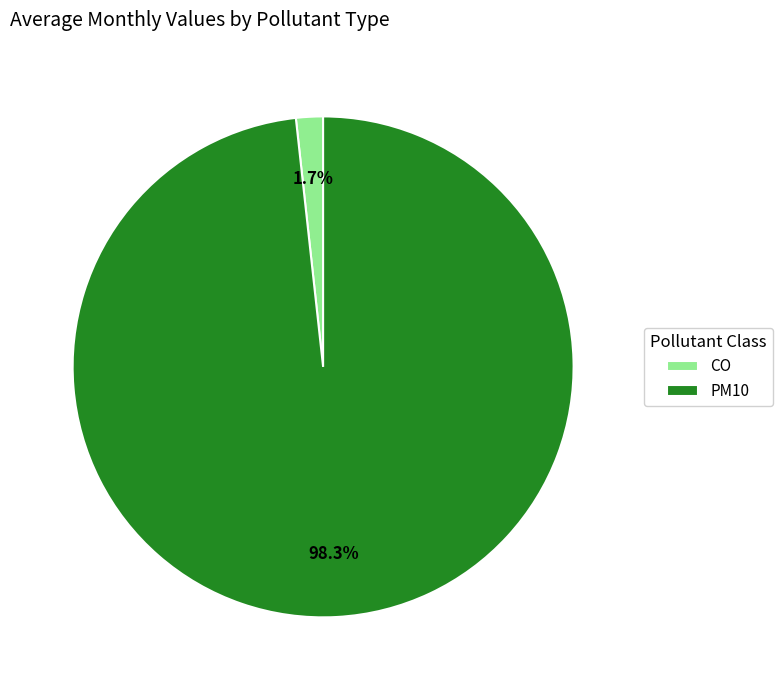

Does any single category account for the majority?

Yes